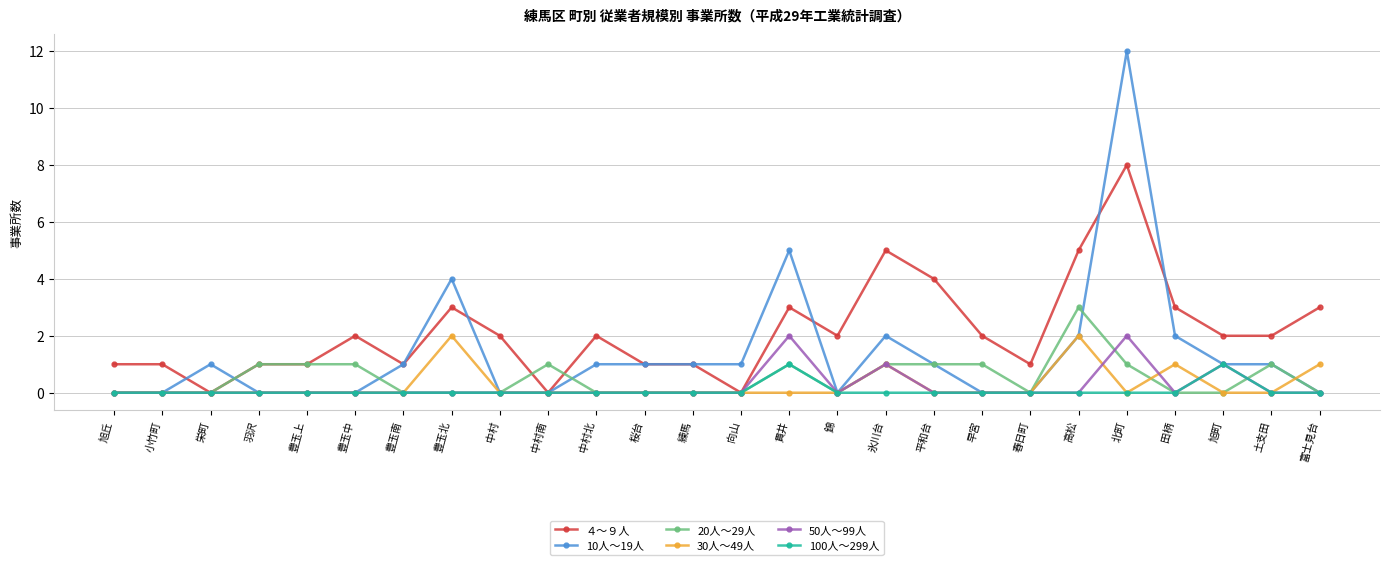

Reading left to right, transcribe all the data shown in this chart.

４～９人: 旭丘=1	小竹町=1	栄町=0	羽沢=1	豊玉上=1	豊玉中=2	豊玉南=1	豊玉北=3	中村=2	中村南=0	中村北=2	桜台=1	練馬=1	向山=0	貫井=3	錦=2	氷川台=5	平和台=4	早宮=2	春日町=1	高松=5	北町=8	田柄=3	旭町=2	土支田=2	富士見台=3
10人～19人: 旭丘=0	小竹町=0	栄町=1	羽沢=0	豊玉上=0	豊玉中=0	豊玉南=1	豊玉北=4	中村=0	中村南=0	中村北=1	桜台=1	練馬=1	向山=1	貫井=5	錦=0	氷川台=2	平和台=1	早宮=0	春日町=0	高松=2	北町=12	田柄=2	旭町=1	土支田=1	富士見台=0
20人～29人: 旭丘=0	小竹町=0	栄町=0	羽沢=1	豊玉上=1	豊玉中=1	豊玉南=0	豊玉北=0	中村=0	中村南=1	中村北=0	桜台=0	練馬=0	向山=0	貫井=1	錦=0	氷川台=1	平和台=1	早宮=1	春日町=0	高松=3	北町=1	田柄=0	旭町=0	土支田=1	富士見台=0
30人～49人: 旭丘=0	小竹町=0	栄町=0	羽沢=0	豊玉上=0	豊玉中=0	豊玉南=0	豊玉北=2	中村=0	中村南=0	中村北=0	桜台=0	練馬=0	向山=0	貫井=0	錦=0	氷川台=1	平和台=0	早宮=0	春日町=0	高松=2	北町=0	田柄=1	旭町=0	土支田=0	富士見台=1
50人～99人: 旭丘=0	小竹町=0	栄町=0	羽沢=0	豊玉上=0	豊玉中=0	豊玉南=0	豊玉北=0	中村=0	中村南=0	中村北=0	桜台=0	練馬=0	向山=0	貫井=2	錦=0	氷川台=1	平和台=0	早宮=0	春日町=0	高松=0	北町=2	田柄=0	旭町=1	土支田=0	富士見台=0
100人～299人: 旭丘=0	小竹町=0	栄町=0	羽沢=0	豊玉上=0	豊玉中=0	豊玉南=0	豊玉北=0	中村=0	中村南=0	中村北=0	桜台=0	練馬=0	向山=0	貫井=1	錦=0	氷川台=0	平和台=0	早宮=0	春日町=0	高松=0	北町=0	田柄=0	旭町=1	土支田=0	富士見台=0